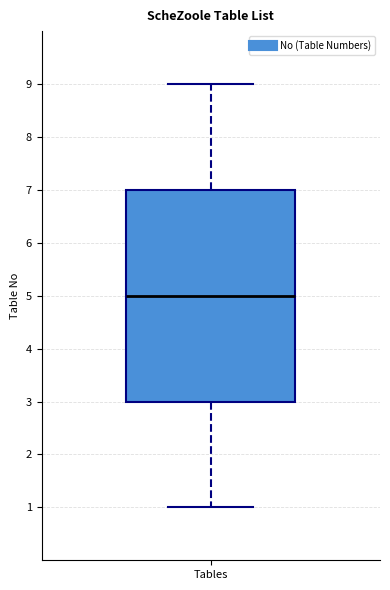

Where does the lower whisker of the box for Tables end on the y-axis? The values are not printed on the chart, so give them approximately, as read against the axis.

1